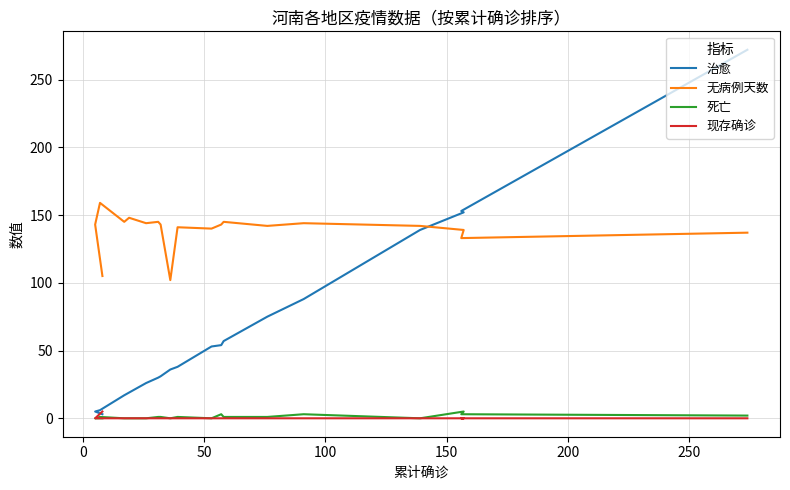

True or false: 现存确诊 and 死亡 intersect in this chart.

False